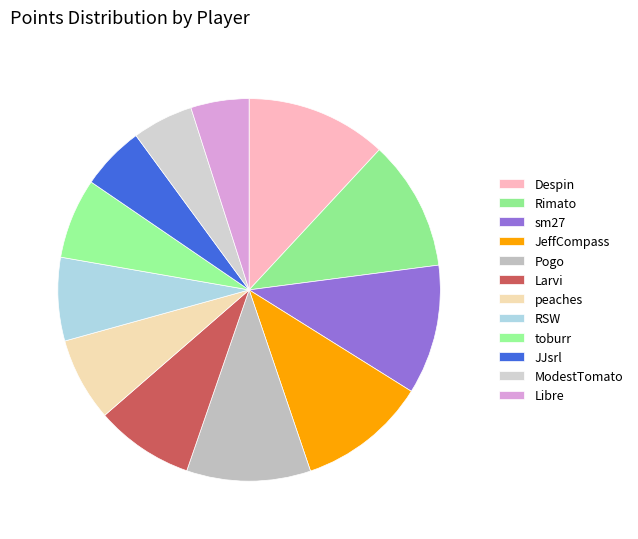

How many slices are in this pie chart?

12